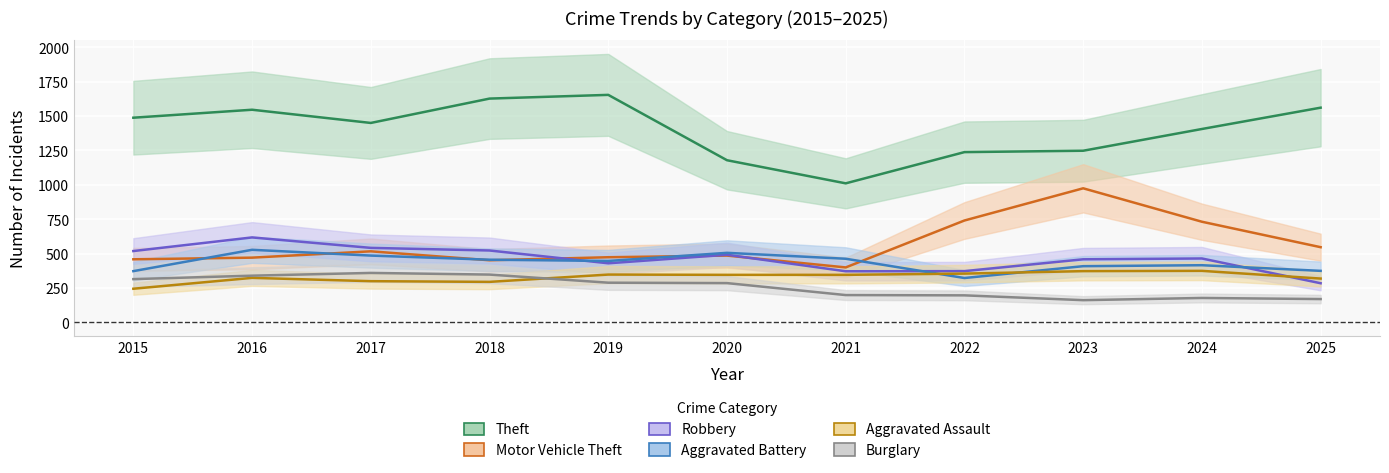

True or false: Burglary and Theft intersect in this chart.

False